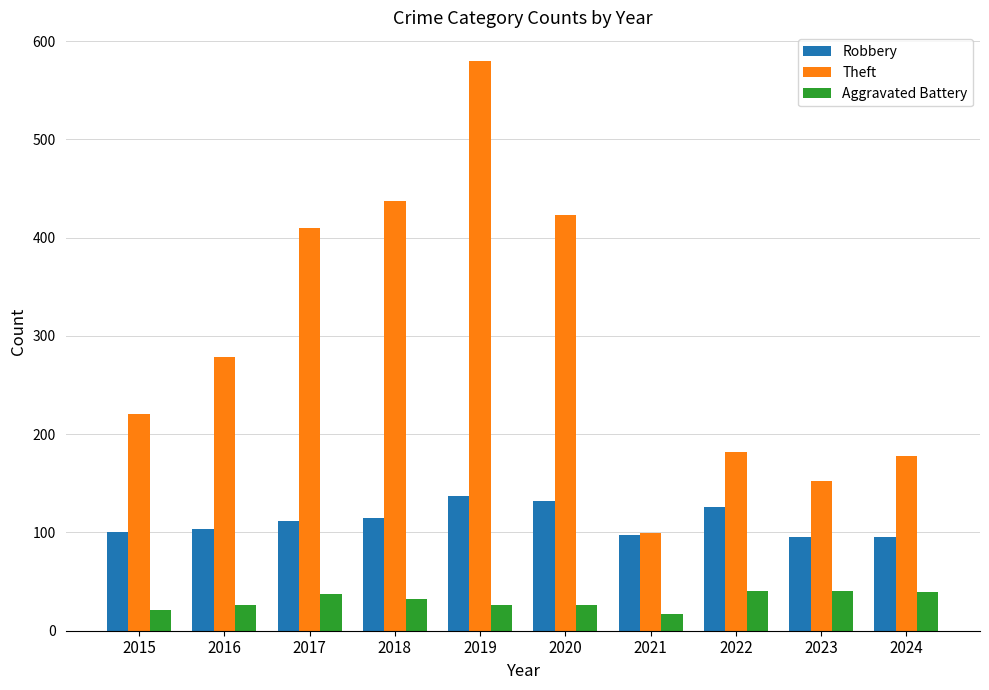

Which series changed the most between 2020 and 2021?

Theft